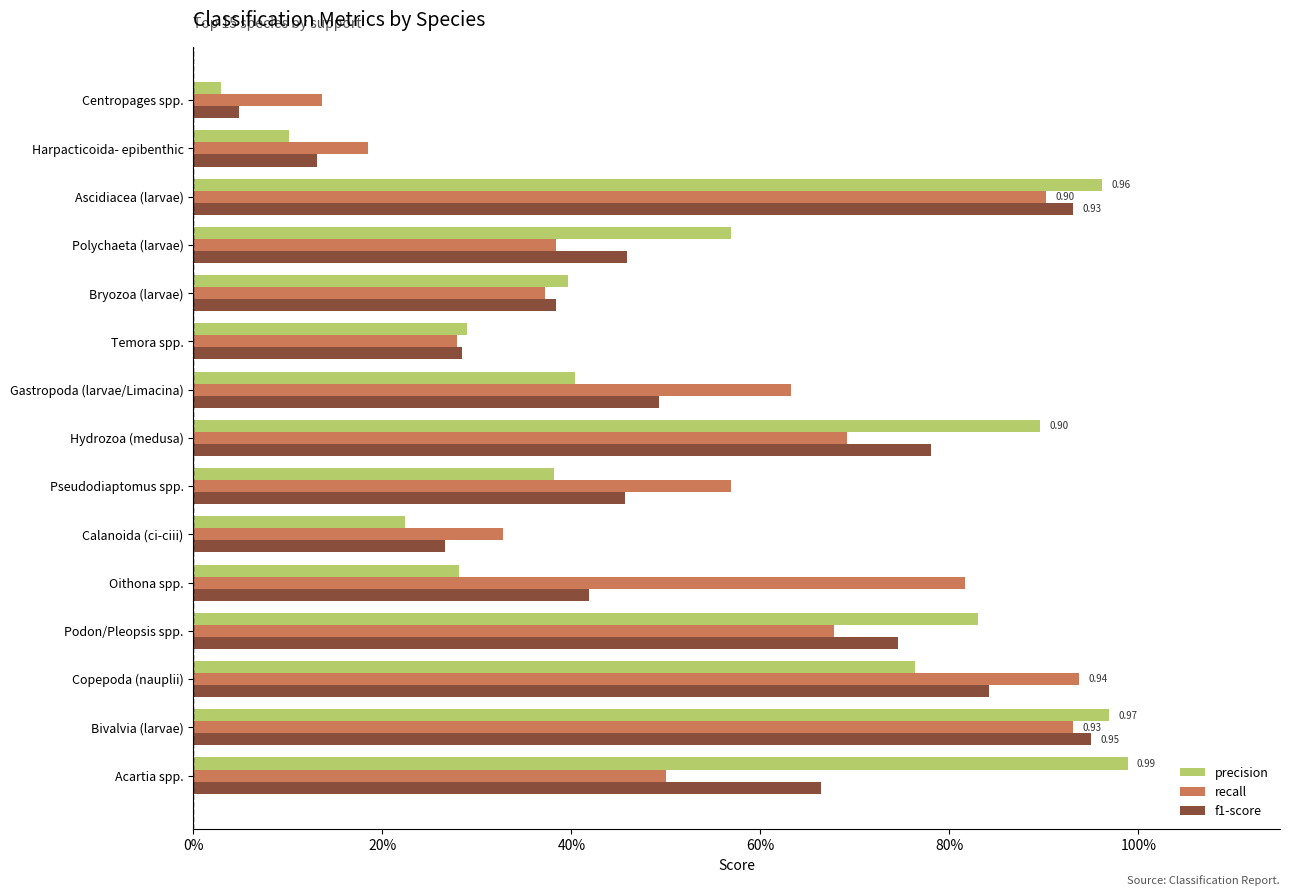

Reading left to right, transcribe all the data shown in this chart.

precision: 1.0	1.0	0.8	0.8	0.3	0.2	0.4	0.9	0.4	0.3	0.4	0.6	1.0	0.1	0.0
recall: 0.5	0.9	0.9	0.7	0.8	0.3	0.6	0.7	0.6	0.3	0.4	0.4	0.9	0.2	0.1
f1-score: 0.7	1.0	0.8	0.7	0.4	0.3	0.5	0.8	0.5	0.3	0.4	0.5	0.9	0.1	0.0